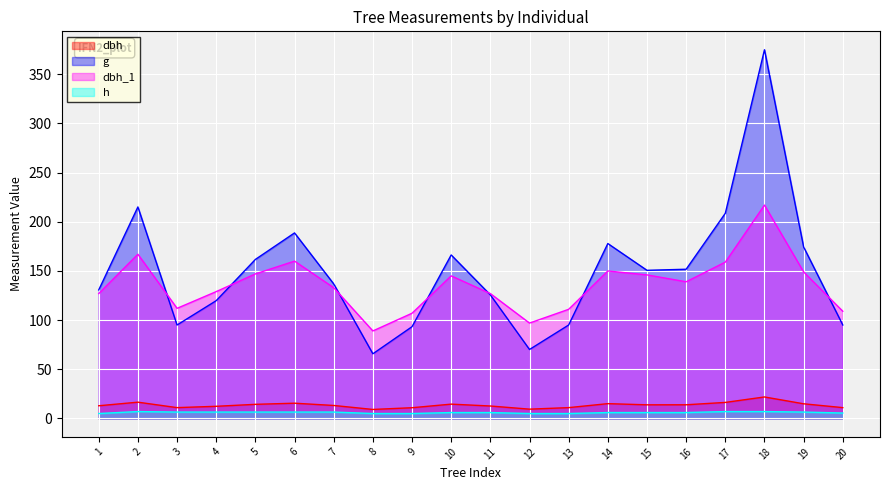

True or false: g has more than 1 points higher than both neighbors.

True